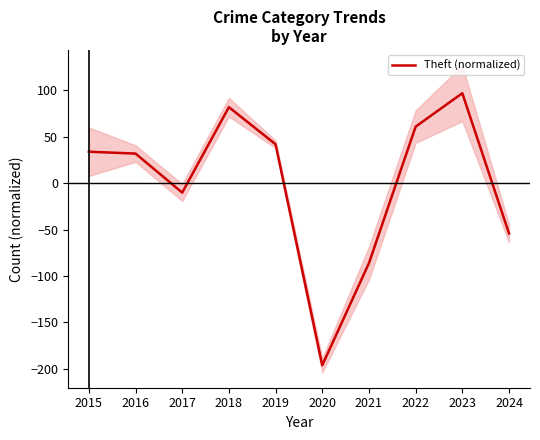

Reading left to right, extract all data points from this chart.

33.8	31.8	-10.2	81.8	41.8	-196.2	-86.2	60.8	96.8	-54.2